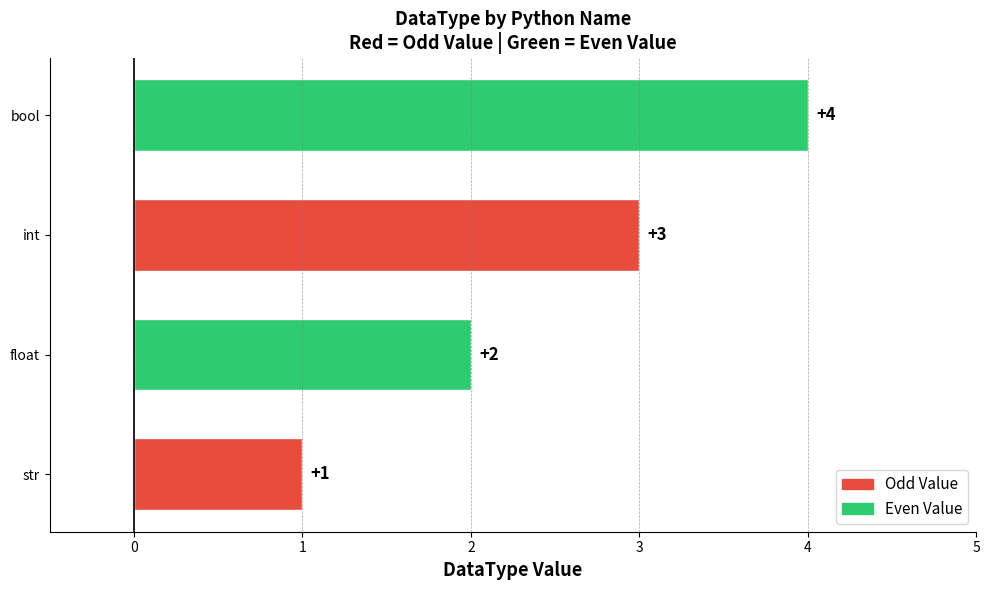

At which category does the chart reach its peak across all series?

bool